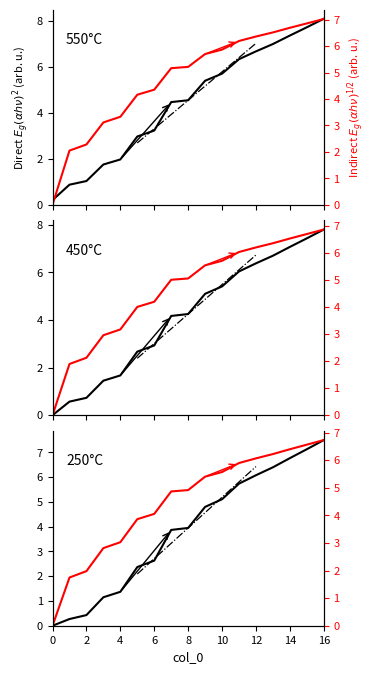

What is the value of the Indirect $E_g (\alpha h\nu)^{1/2}$ point at the 2nd from the left?

1.7